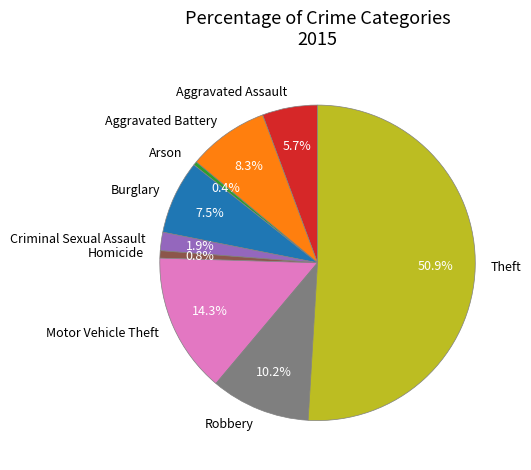

What percentage is NOT represented by Motor Vehicle Theft?

85.7%